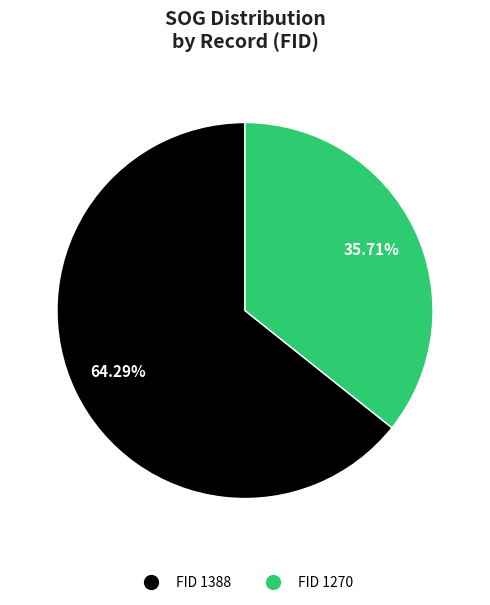

Rank the categories by value from highest to lowest.

FID 1388, FID 1270